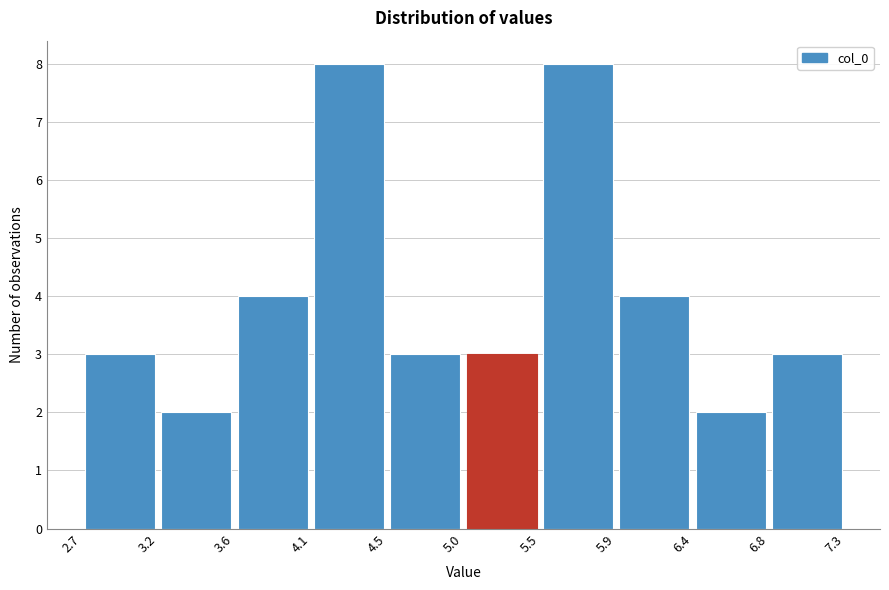

What is the height of the bar covering 3.2 to 3.6 on the x-axis? The values are not printed on the chart, so give them approximately, as read against the axis.

2